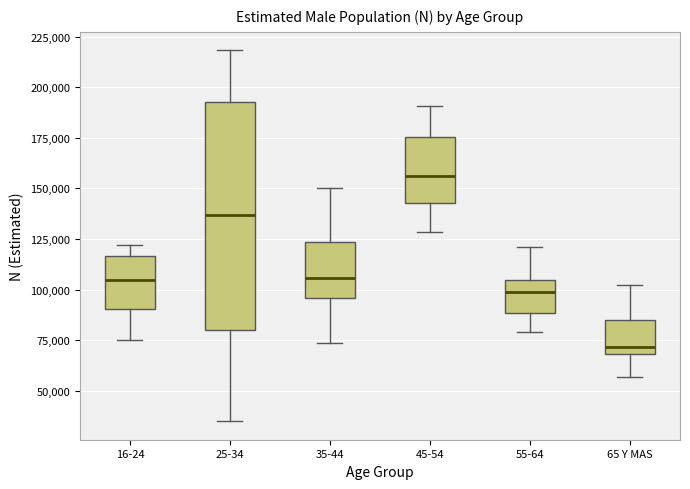

Which box is the tallest, from its lower edge to its upper edge?

25-34